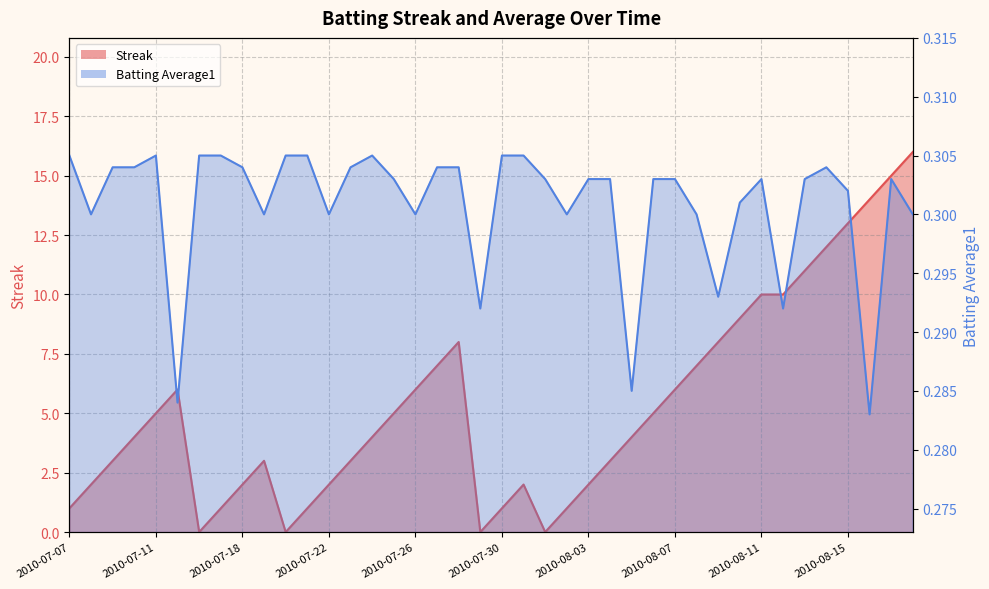

Reading left to right, extract all data points from this chart.

Streak: 1.0	2.0	3.0	4.0	5.0	6.0	0.0	1.0	2.0	3.0	0.0	1.0	2.0	3.0	4.0	5.0	6.0	7.0	8.0	0.0	1.0	2.0	0.0	1.0	2.0	3.0	4.0	5.0	6.0	7.0	8.0	9.0	10.0	10.0	11.0	12.0	13.0	14.0	15.0	16.0
Batting Average1: 0.3	0.3	0.3	0.3	0.3	0.3	0.3	0.3	0.3	0.3	0.3	0.3	0.3	0.3	0.3	0.3	0.3	0.3	0.3	0.3	0.3	0.3	0.3	0.3	0.3	0.3	0.3	0.3	0.3	0.3	0.3	0.3	0.3	0.3	0.3	0.3	0.3	0.3	0.3	0.3